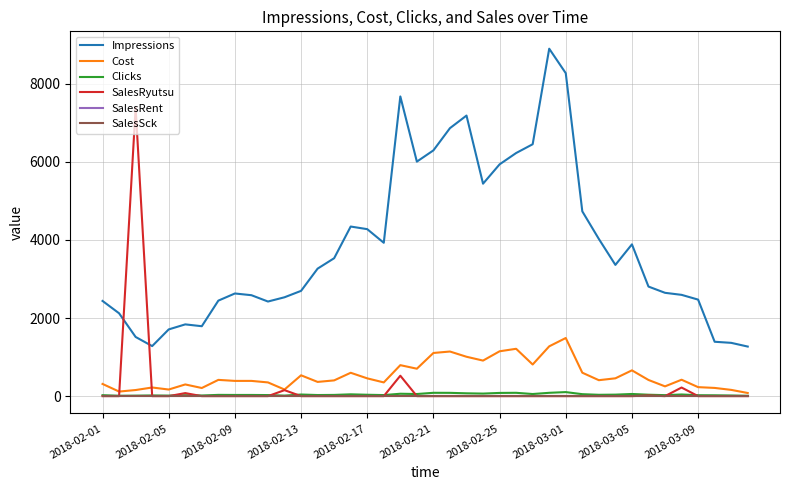

Does the chart display data point markers on the line(s)?

No